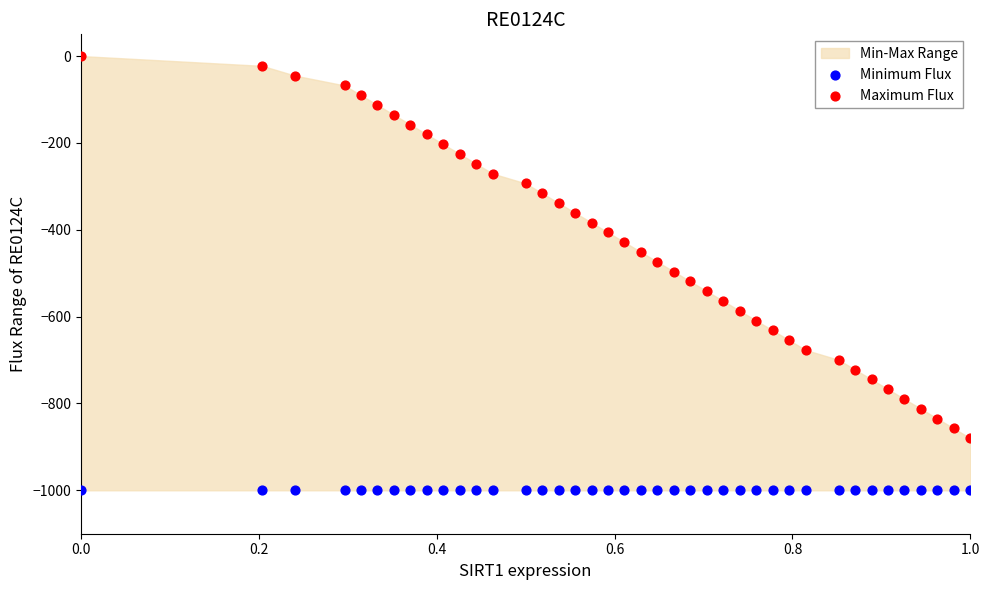

Which series reaches the maximum Y coordinate?

Maximum Flux